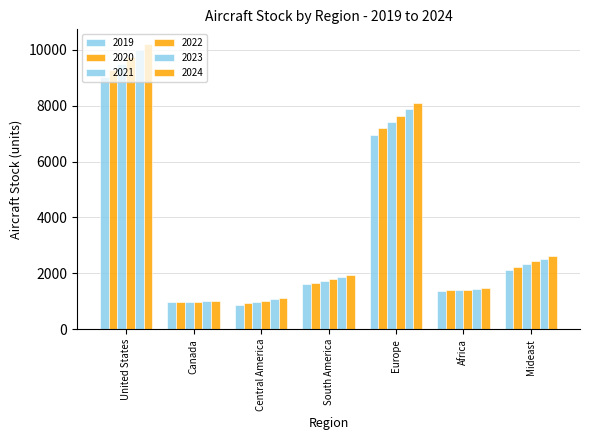

What is the label of the 5th bar from the right?

Central America